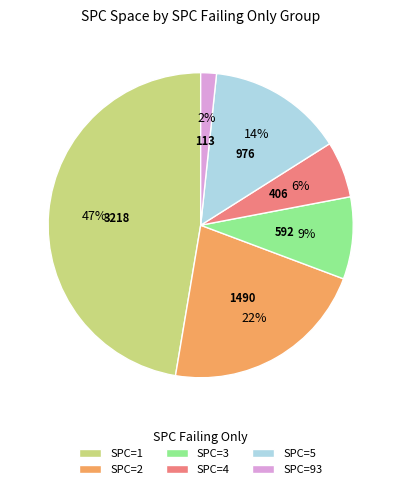

What is the smallest slice in the pie chart?

SPC=93